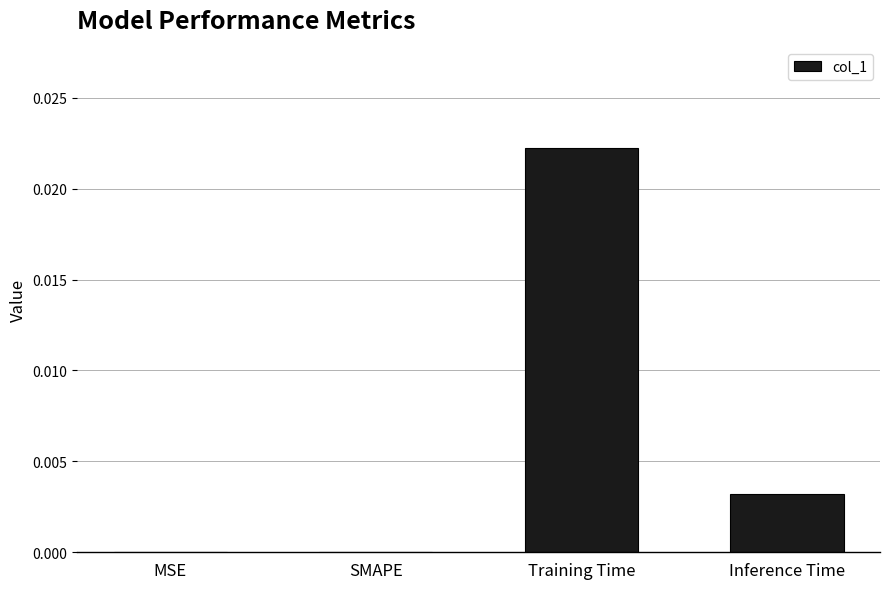

At which category does the chart reach its peak across all series?

Training Time